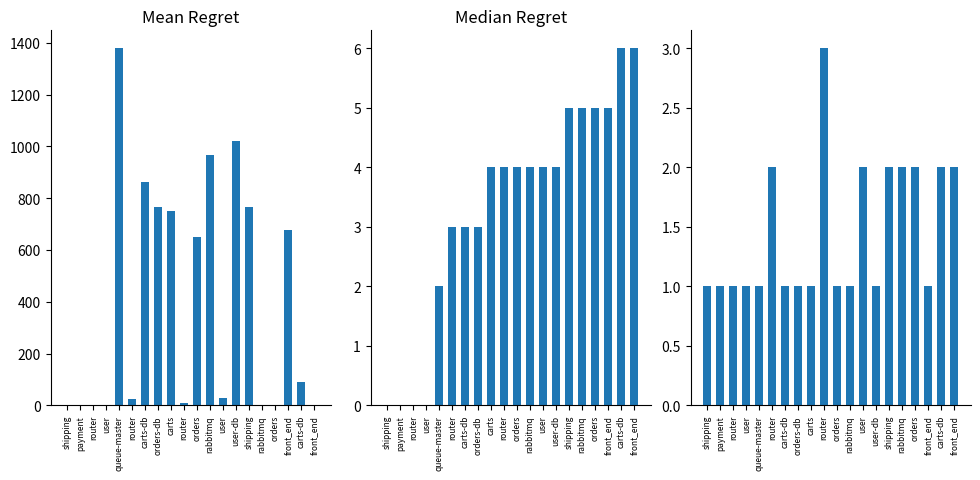

What is the label of the 11th bar from the right?

router